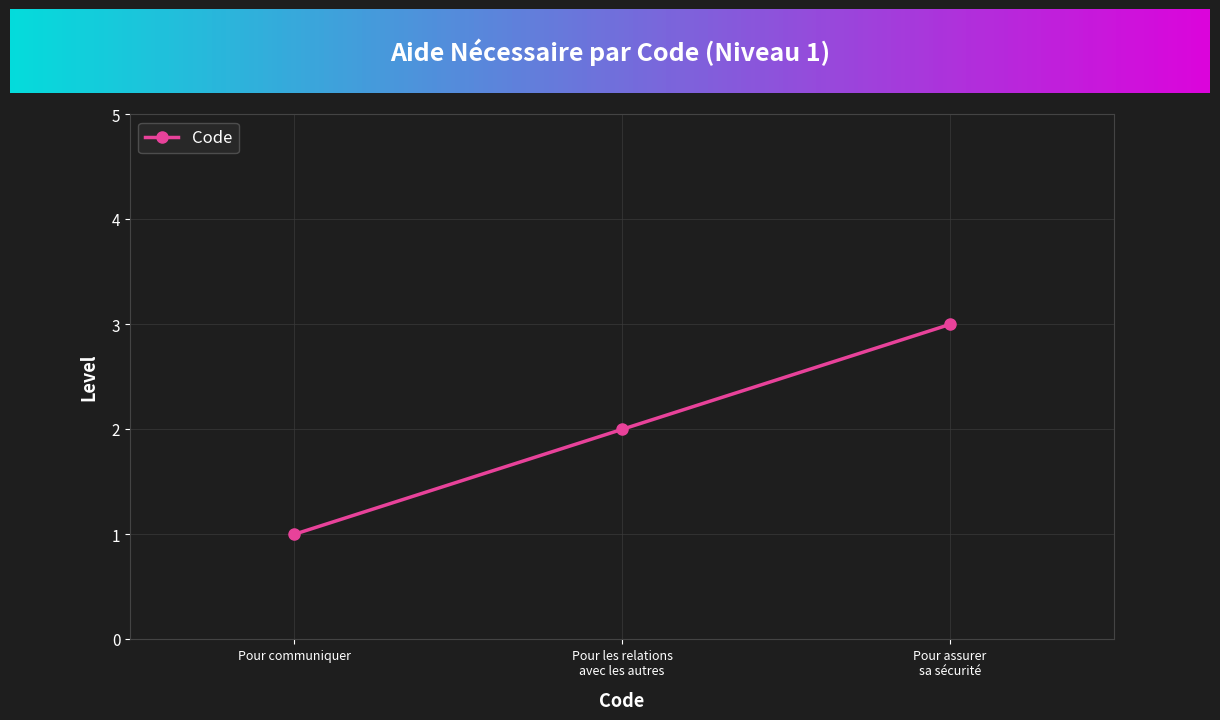

List the labels in order of value, smallest first.

Pour communiquer, Pour les relations
avec les autres, Pour assurer
sa sécurité